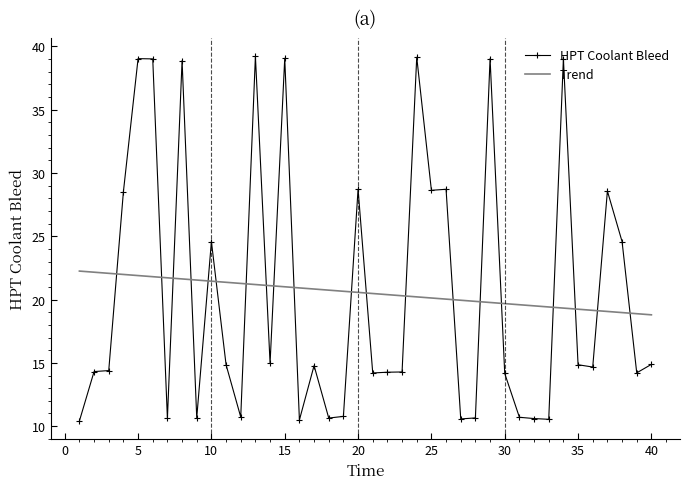

The chart shows a value of 28.6 at 25. True or false?

True